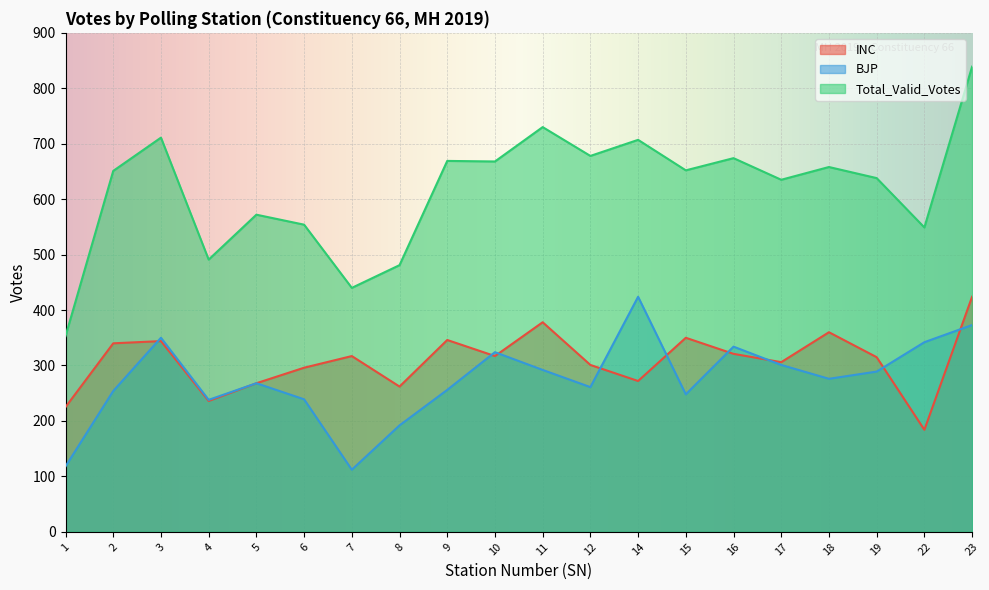

Reading left to right, extract all data points from this chart.

INC: 225	340	344	236	268	296	317	262	346	317	378	301	272	350	321	306	360	315	184	424
BJP: 118	254	350	238	268	239	112	192	256	324	292	261	424	248	334	301	276	289	342	373
Total_Valid_Votes: 353	651	711	491	572	554	440	481	669	668	730	678	707	652	674	635	658	638	549	839